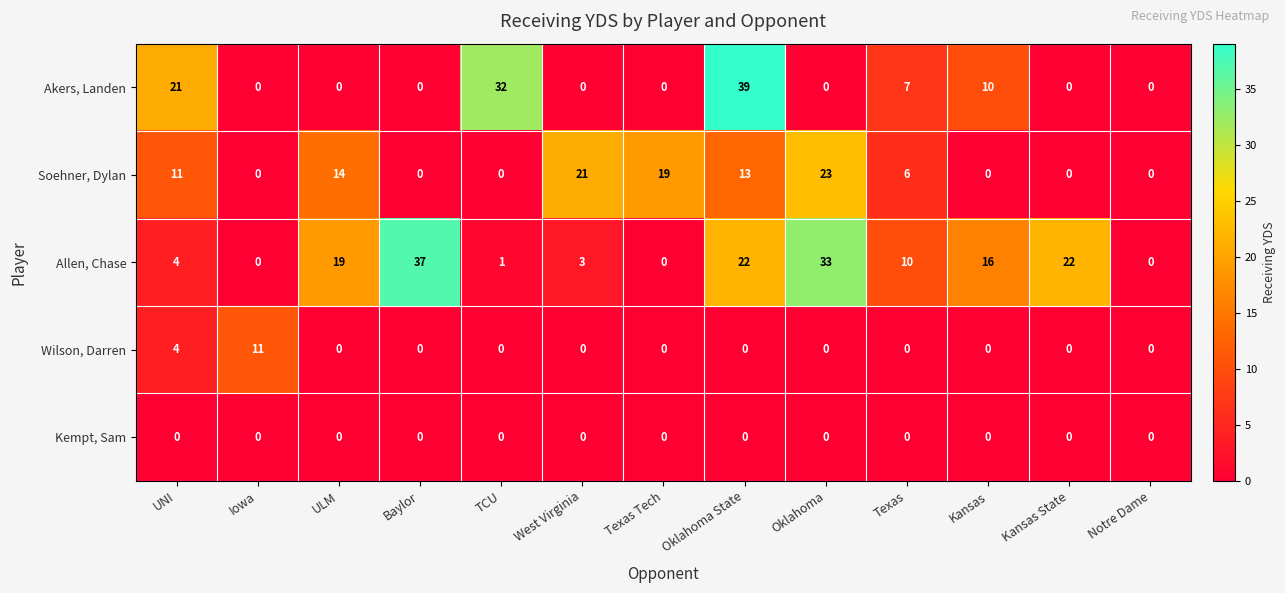

Is the value of Soehner, Dylan at Texas greater than the value of Akers, Landen at TCU?

No